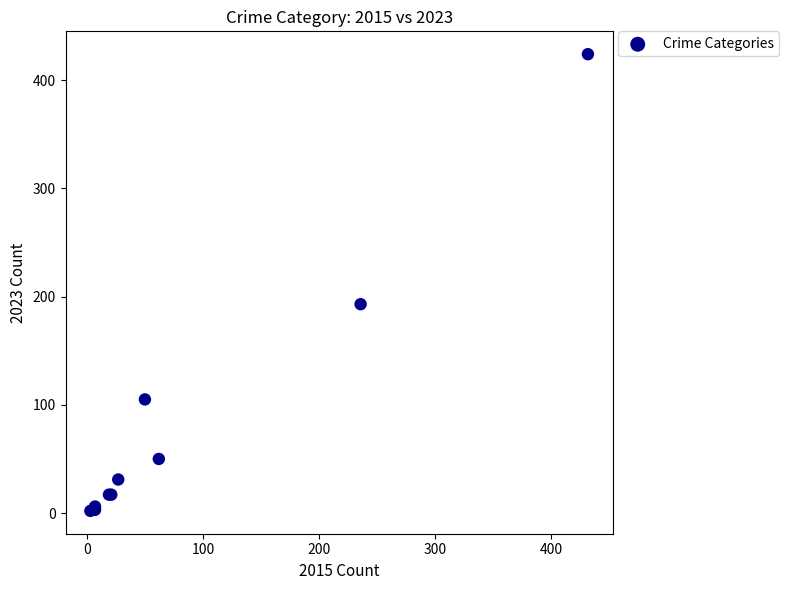

What Y value in the scatter plot is closest to 213?

193